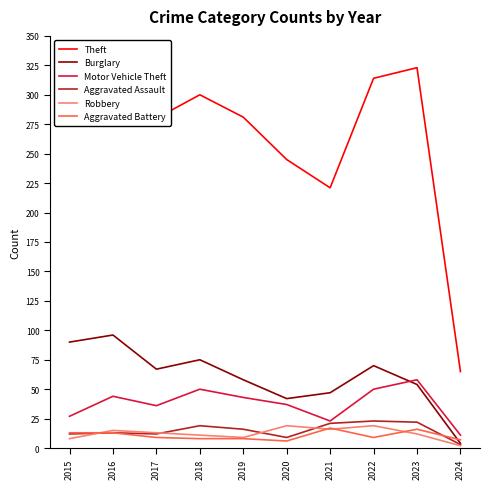

List the series in order of their peak value, lowest first.

Aggravated Battery, Robbery, Aggravated Assault, Motor Vehicle Theft, Burglary, Theft